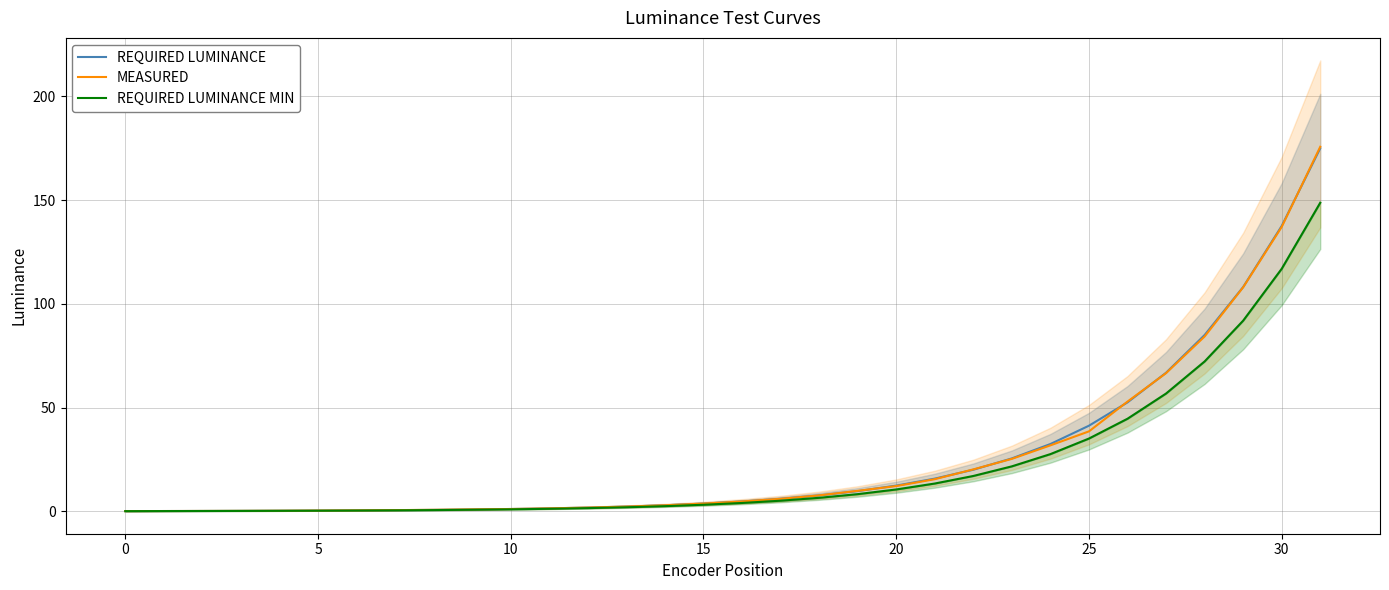

The REQUIRED LUMINANCE series shows 1.1 at 10. True or false?

True